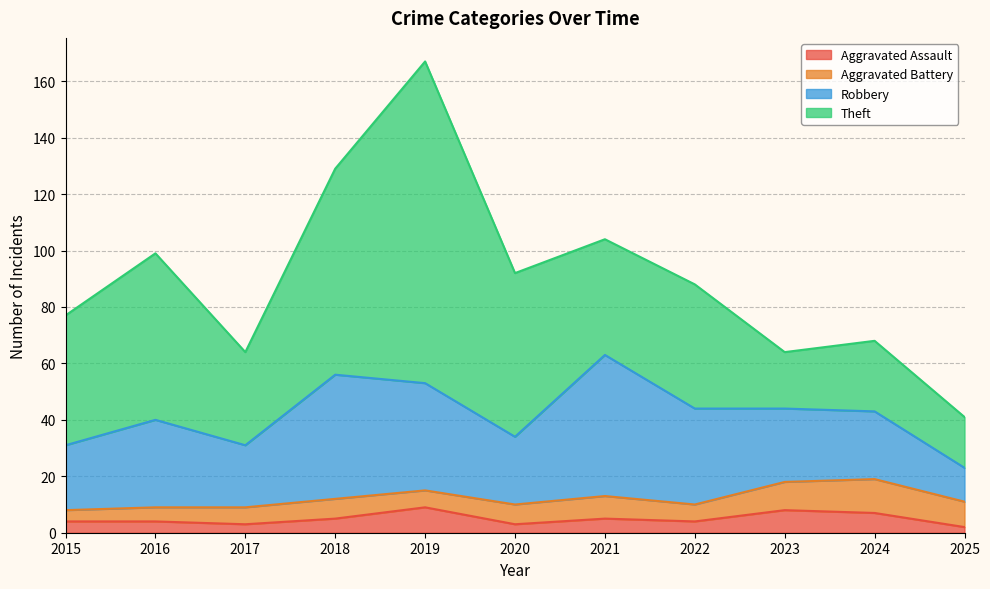

True or false: Aggravated Battery and Theft cross at least once.

False